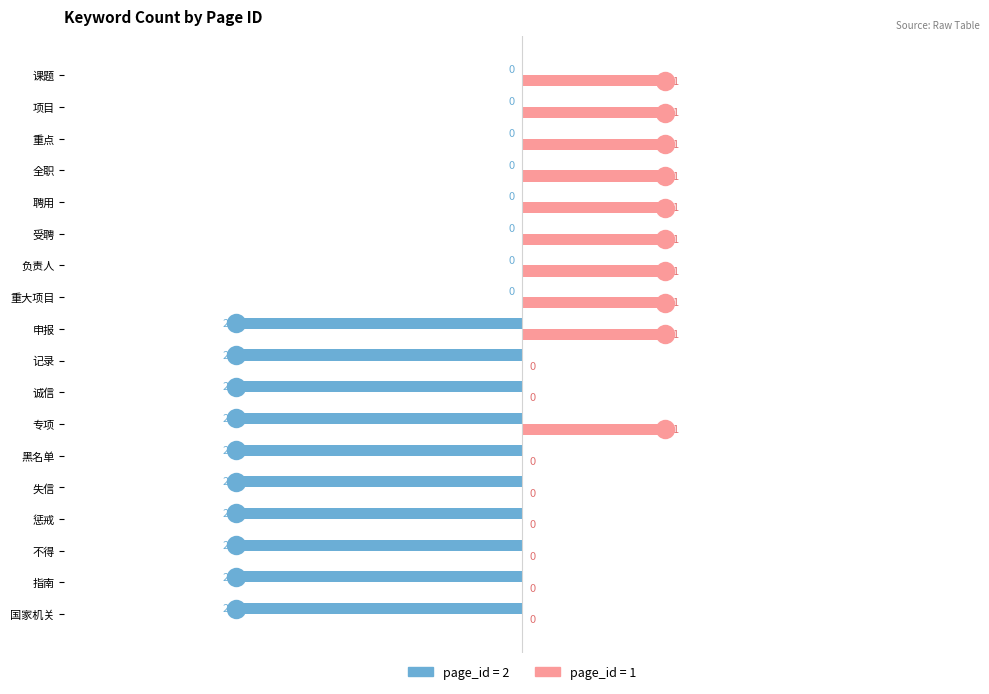

What is the value of the page_id=1 bar at the 18th from the left?

1